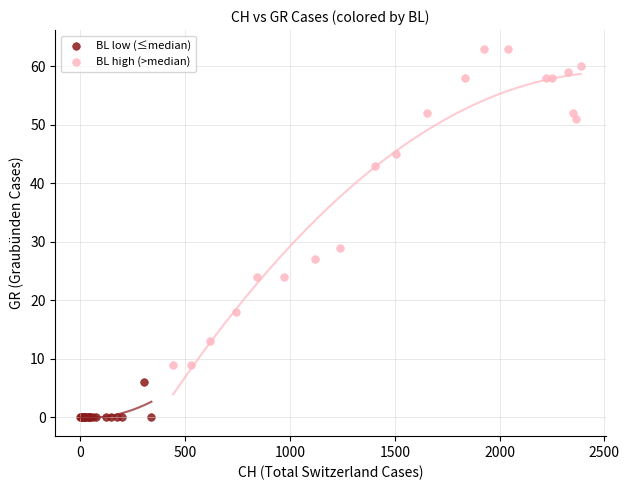

Which series contains the highest Y value?

BL high (>median)